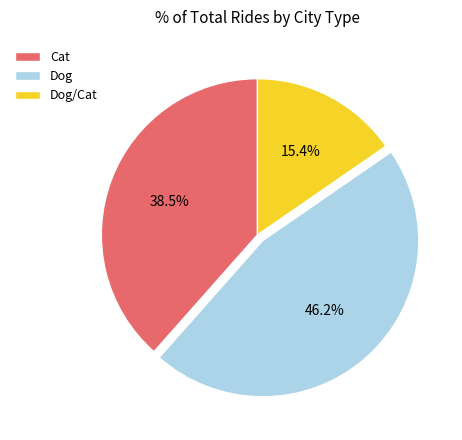

Approximately how many times larger is the value at Dog/Cat compared to Dog?

0.3